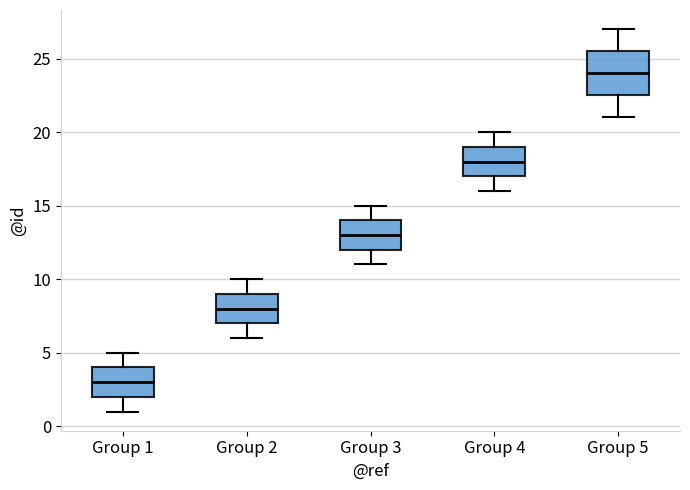

Reading left to right, transcribe this box plot: for each box, give where its median line is, the range the box spans, and where its two whiskers end, as read against the y-axis. The values are not printed on the chart, so give them approximately, as read against the axis.

Group 1: median 3.0, box 2.0 to 4.0, whiskers 1.0 to 5.0
Group 2: median 8.0, box 7.0 to 9.0, whiskers 6.0 to 10.0
Group 3: median 13.0, box 12.0 to 14.0, whiskers 11.0 to 15.0
Group 4: median 18.0, box 17.0 to 19.0, whiskers 16.0 to 20.0
Group 5: median 24.0, box 22.5 to 25.5, whiskers 21.0 to 27.0